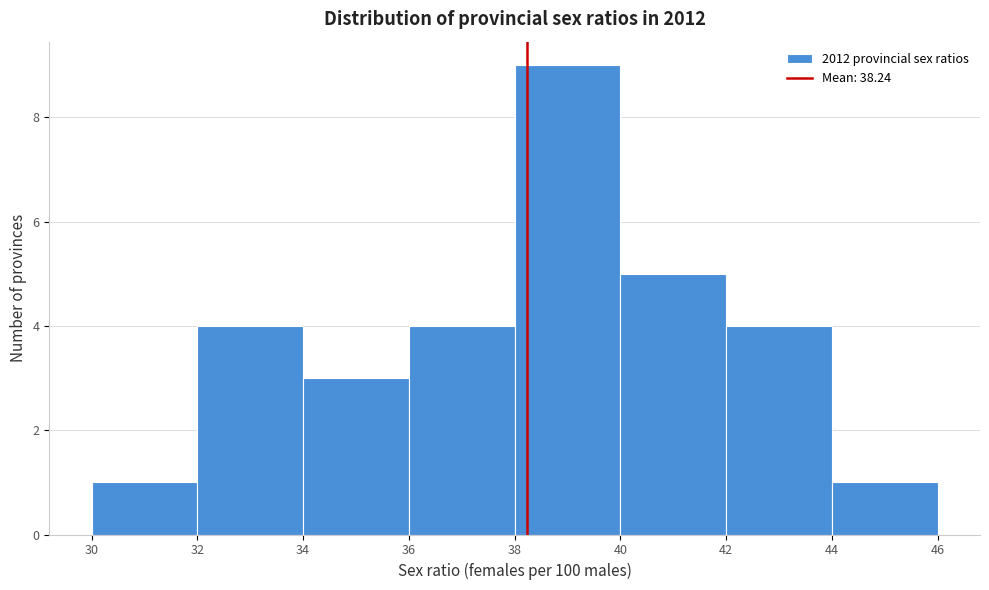

What is the height of the bar covering 36 to 38 on the x-axis? The values are not printed on the chart, so give them approximately, as read against the axis.

4